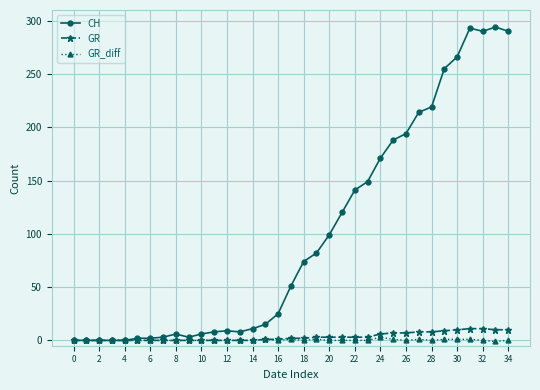

Which series has the largest range (max minus min)?

CH